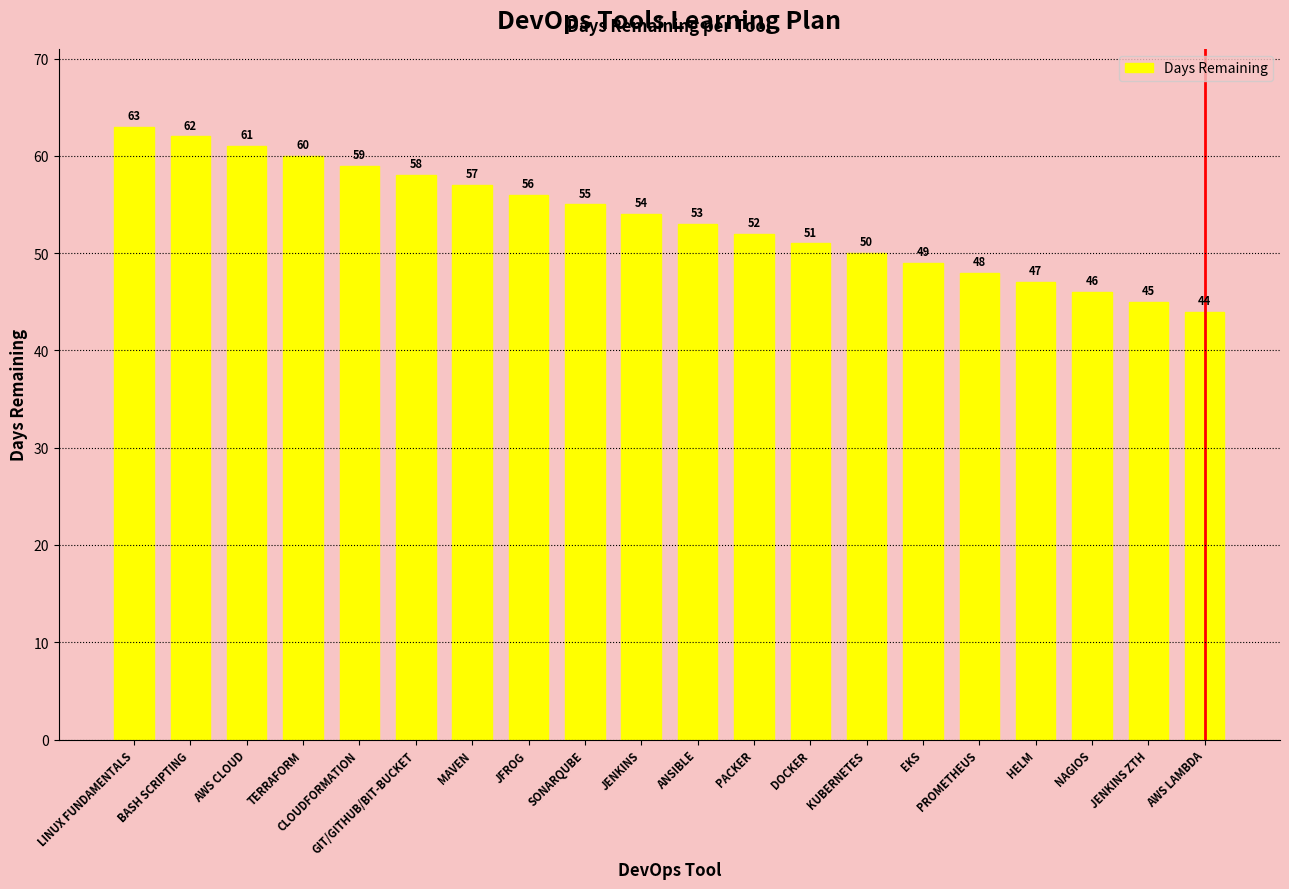

List the labels in order of value, largest first.

LINUX FUNDAMENTALS, BASH SCRIPTING, AWS CLOUD, TERRAFORM, CLOUDFORMATION, GIT/GITHUB/BIT-BUCKET, MAVEN, JFROG, SONARQUBE, JENKINS, ANSIBLE, PACKER, DOCKER, KUBERNETES, EKS, PROMETHEUS, HELM, NAGIOS, JENKINS ZTH, AWS LAMBDA